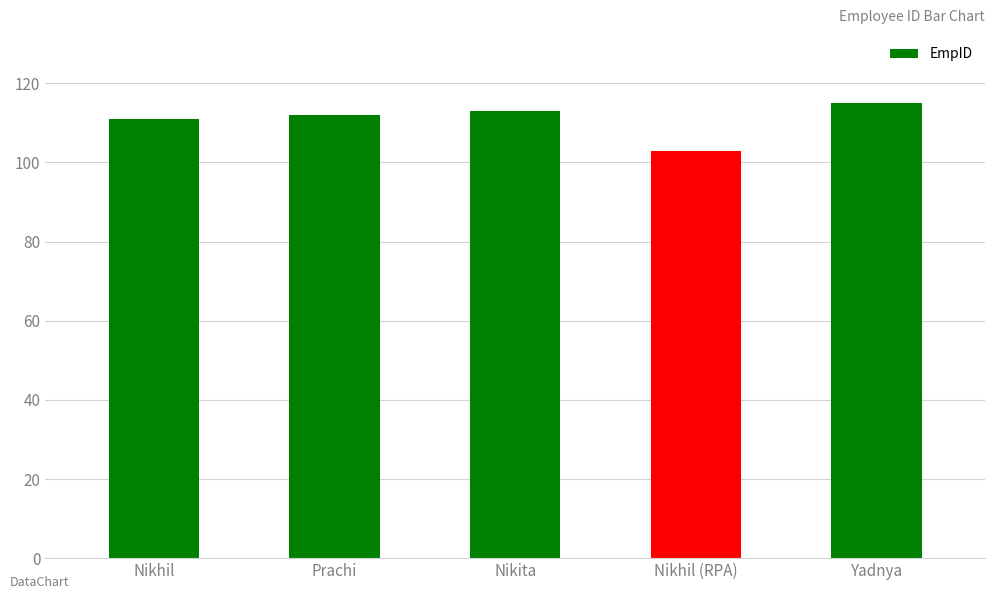

What is the difference between the maximum and minimum values?

12